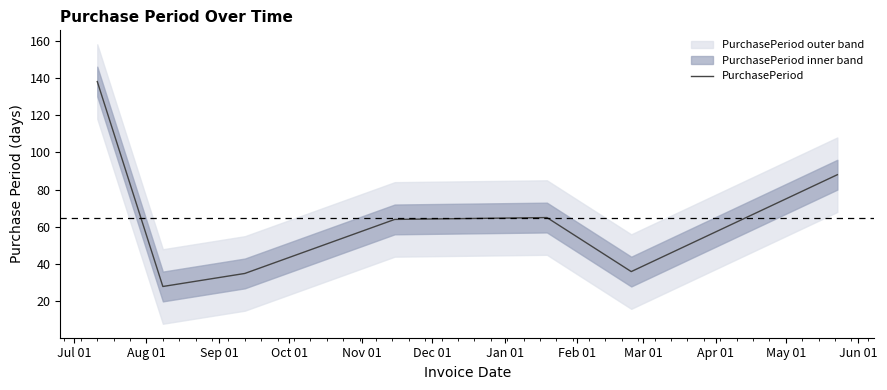

Which label corresponds to the largest value in the chart?

Jul 01